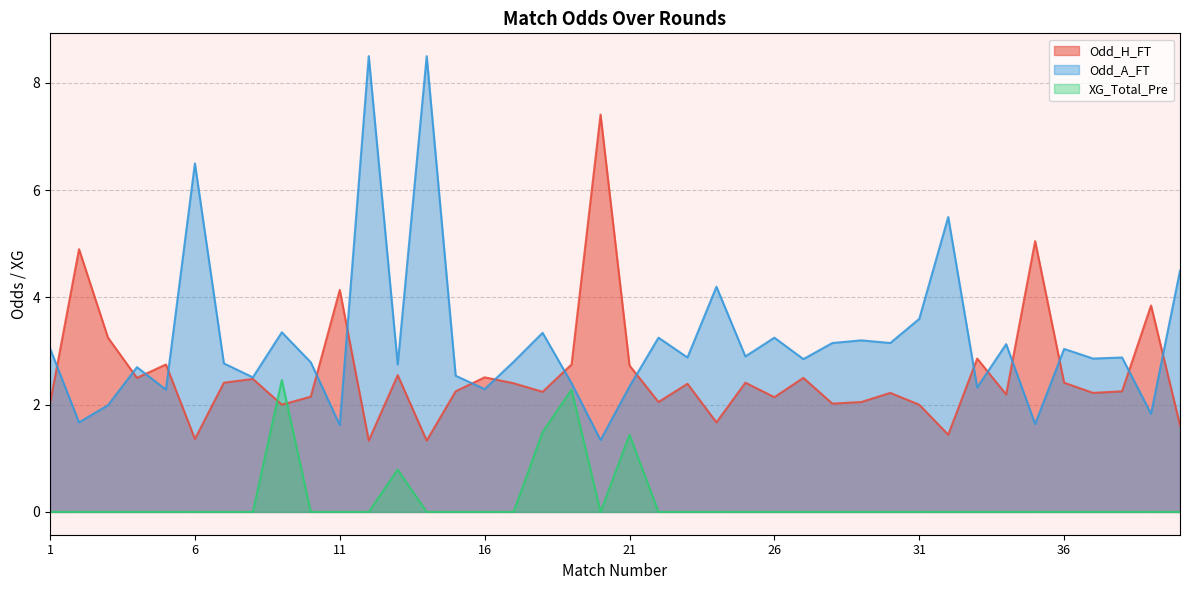

At 10, list the series in order from largest to smallest.

Odd_A_FT, Odd_H_FT, XG_Total_Pre